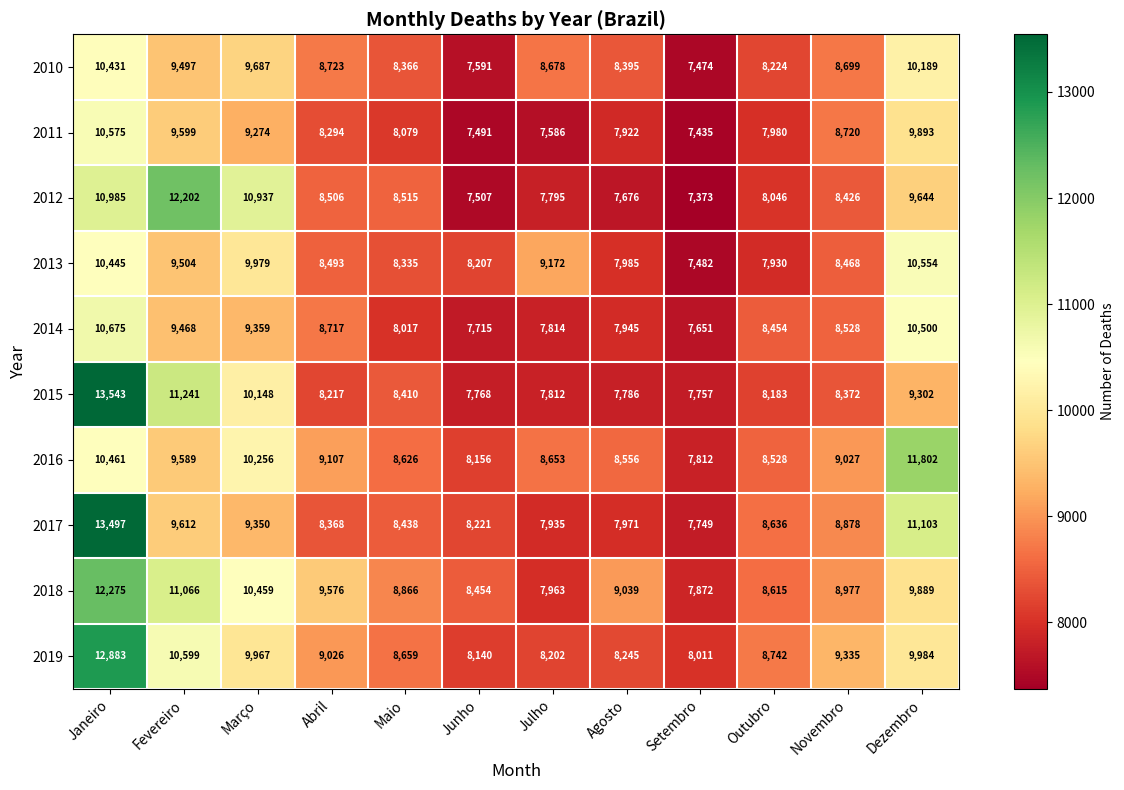

What is the maximum value shown in the chart?

13543